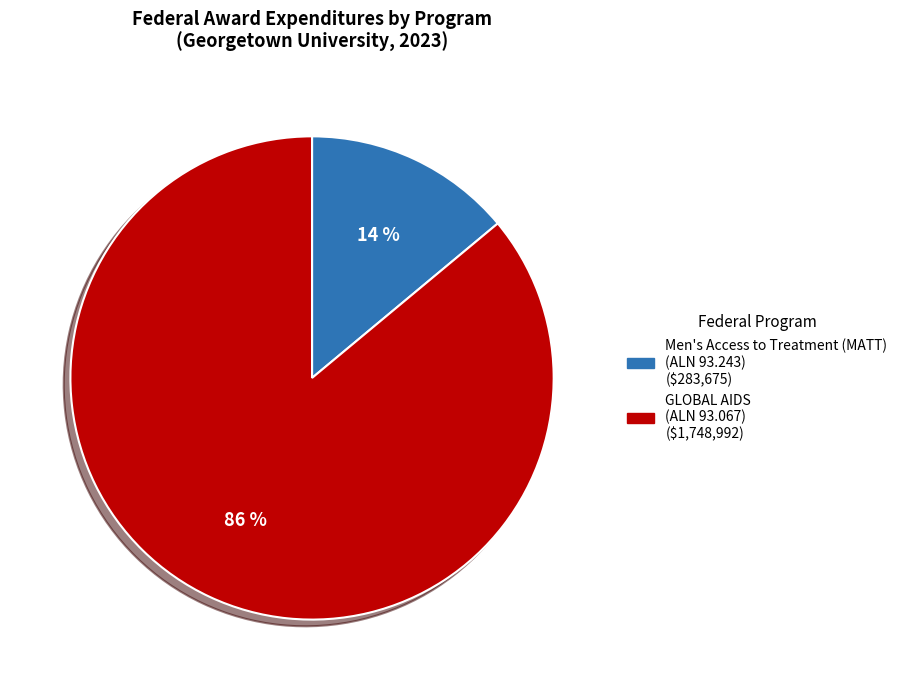

What is the largest slice in the pie chart?

GLOBAL AIDS (ALN 93.067)